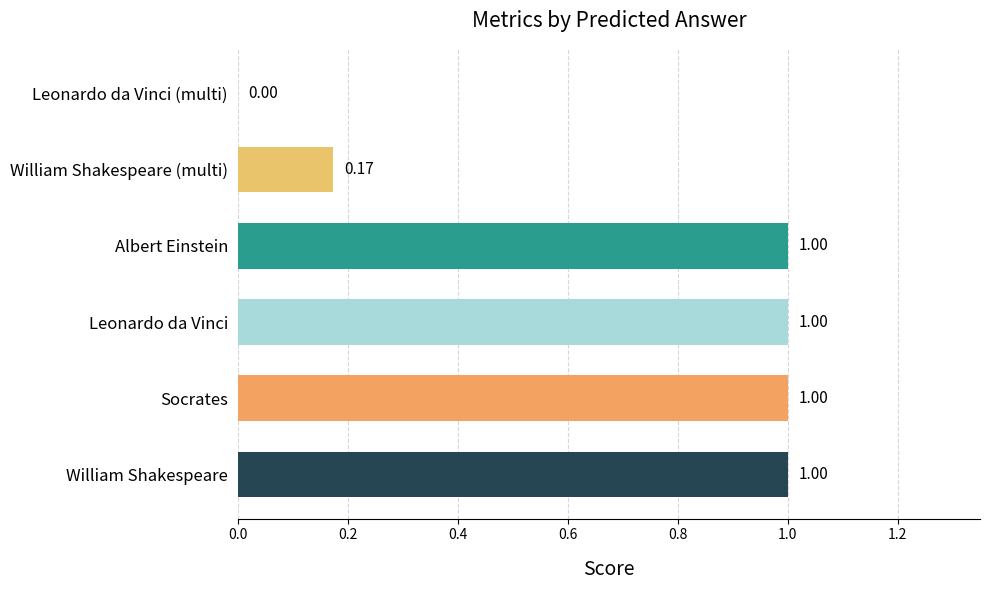

Are the bars horizontal?

Yes